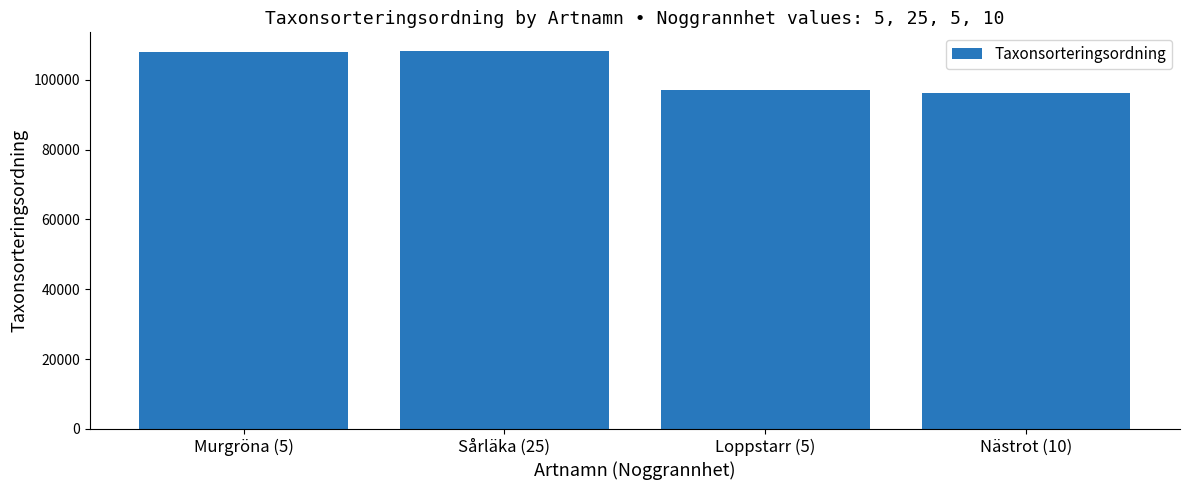

What is the greatest value displayed?

108194